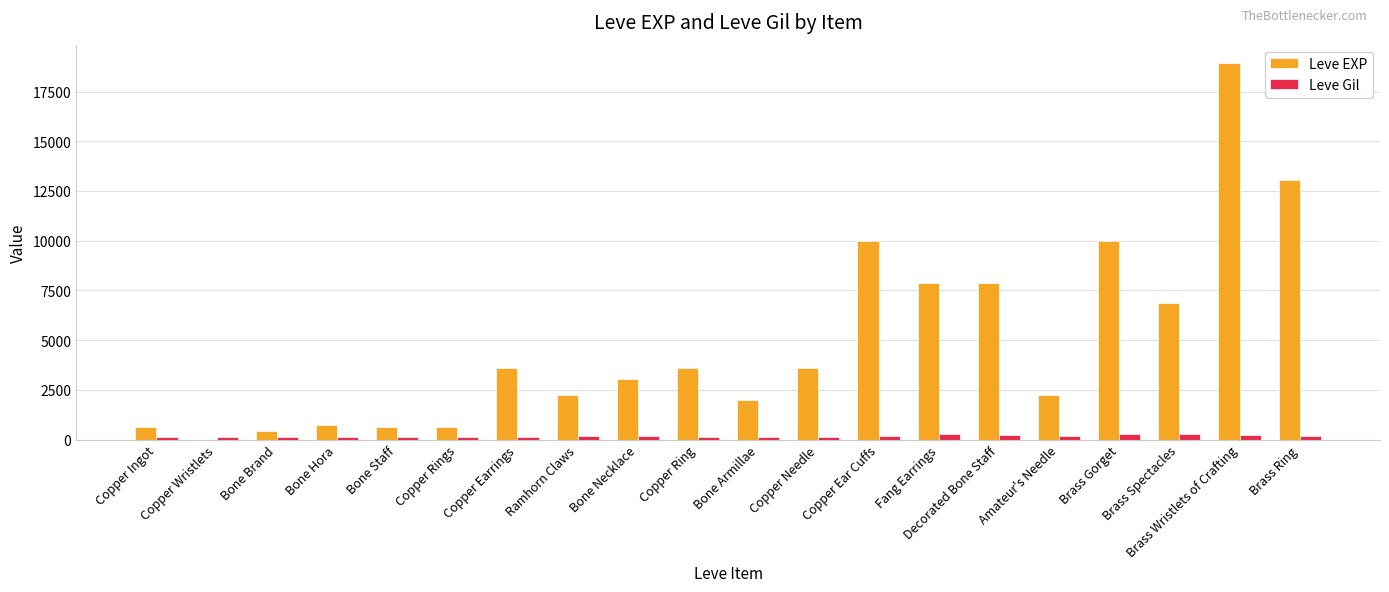

Which series changed the most between Copper Rings and Copper Ring?

Leve EXP